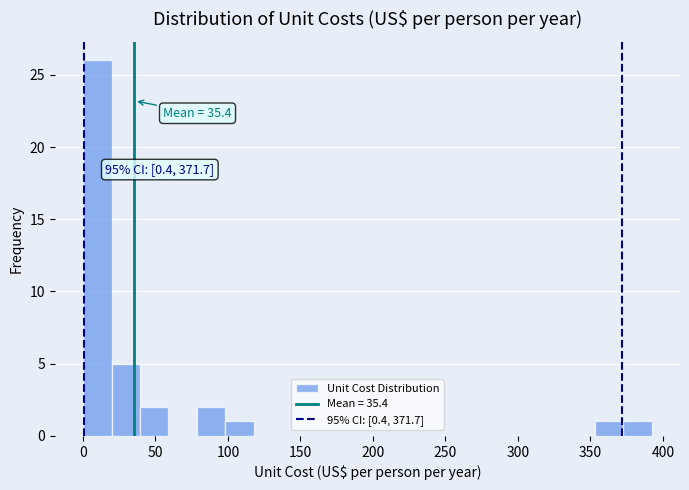

Around what value on the x-axis is the tallest bar? Give the approximate position of its centre, as read against the axis.

10